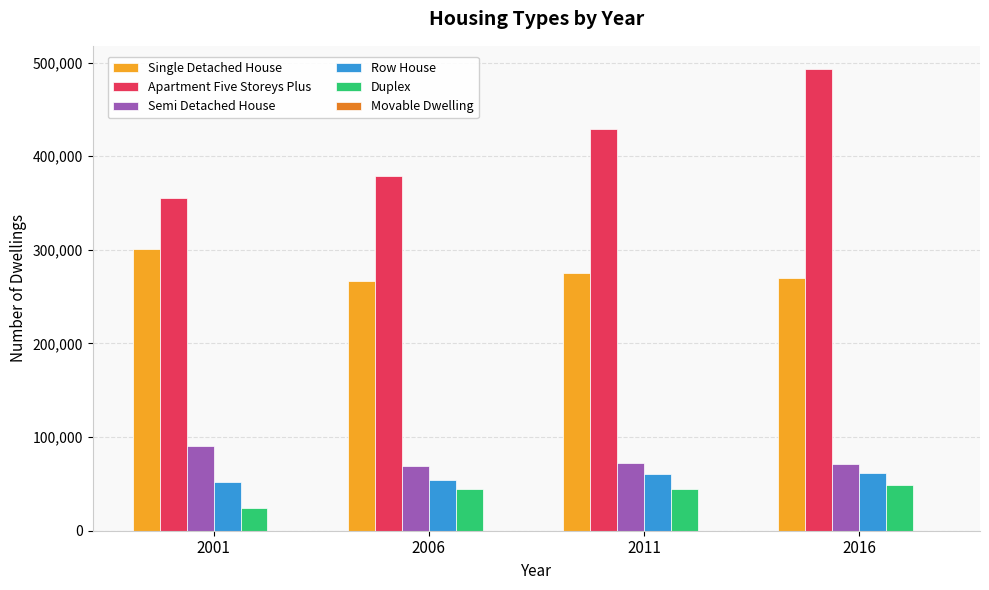

The value of Duplex at 2016 is 72209. True or false?

False